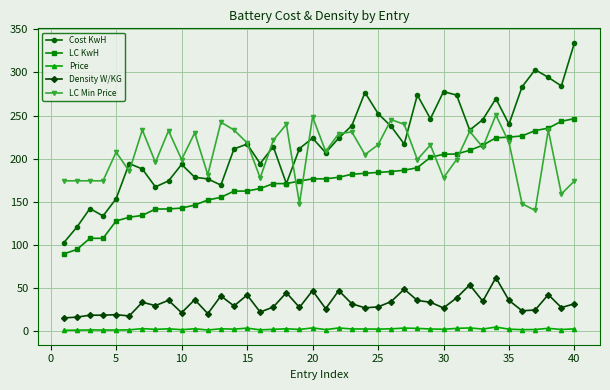

True or false: Density W/KG and LC Min Price cross at least once.

False